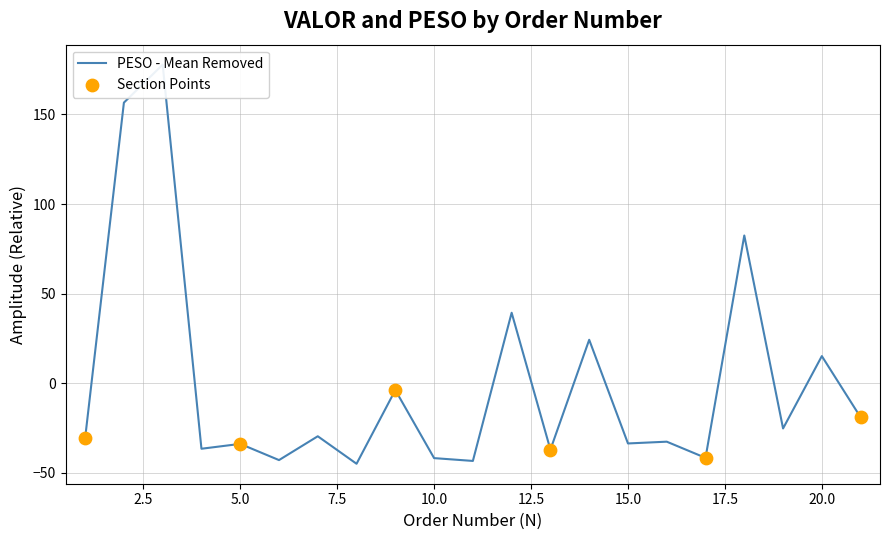

What is the change in value from 6 to 7?

+13.3